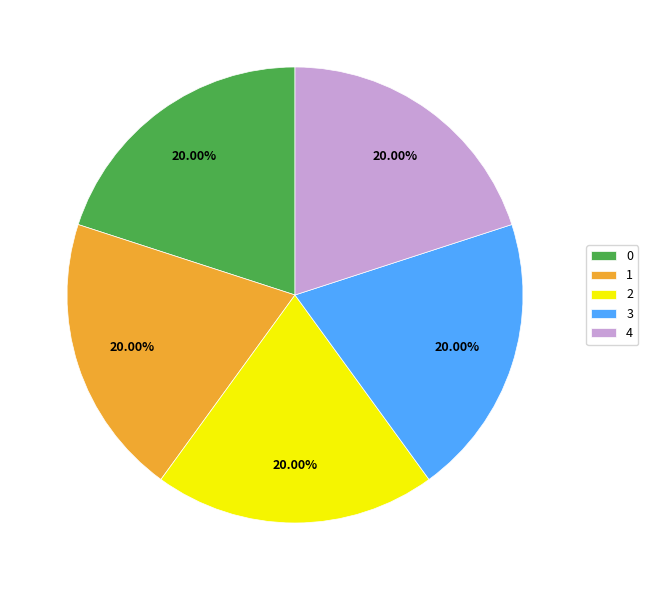

How much of the chart is everything except 3?

80.0%